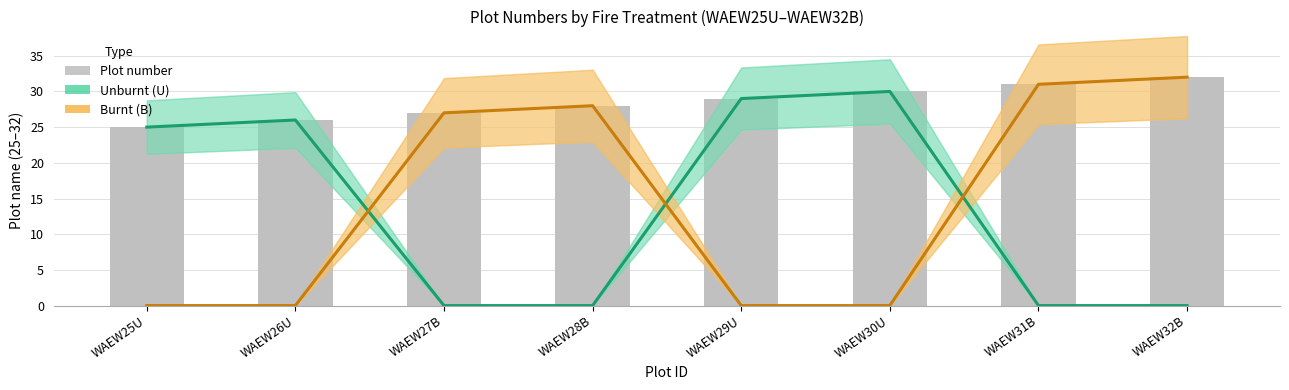

What is the sum of the Burnt (B) values at WAEW26U and WAEW31B?

31